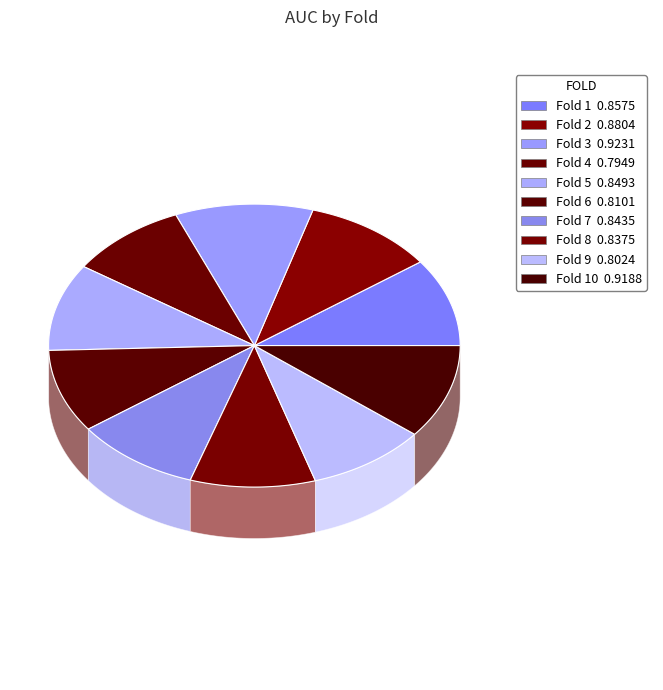

To the nearest percent, what is the difference between the 3 and 5 slice percentages?

1%